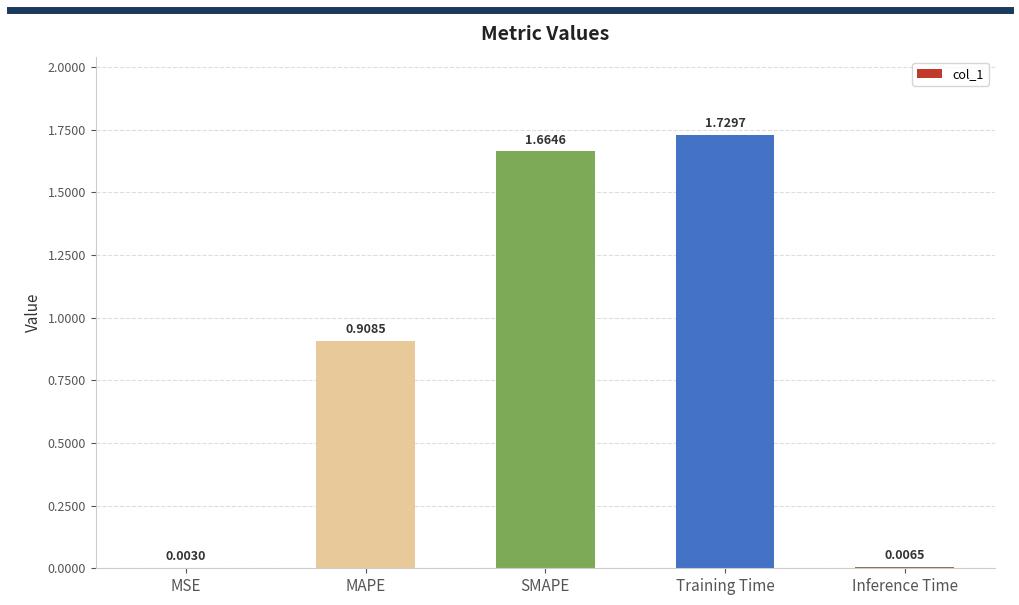

What is the sum of all values?

4.3